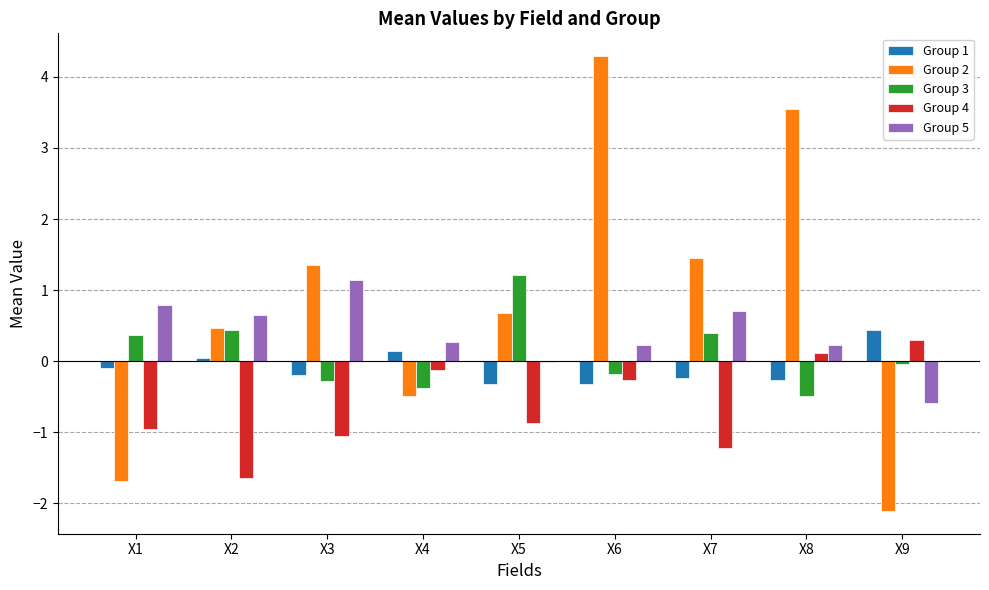

How many distinct data groups are displayed?

5